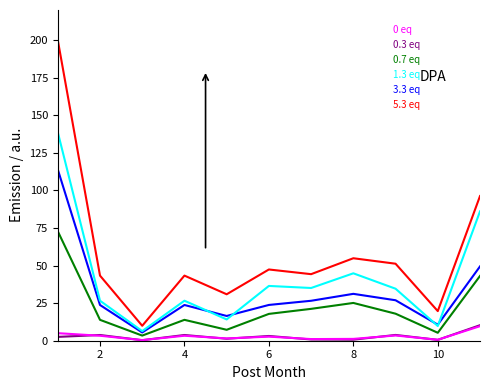

Which series has the widest spread of values?

0 eq